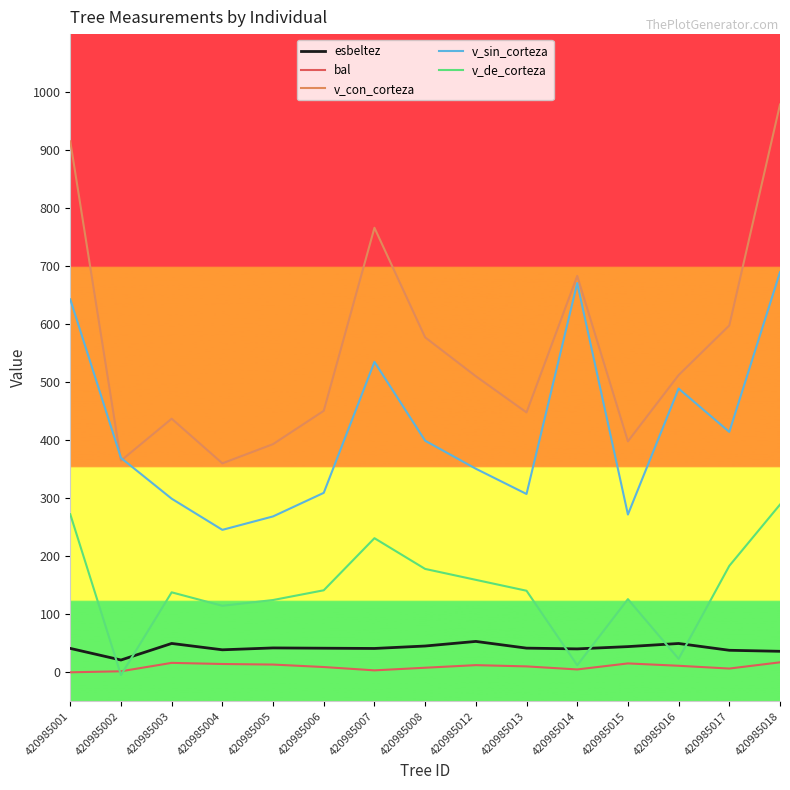

What is the maximum value for v_con_corteza?

978.7